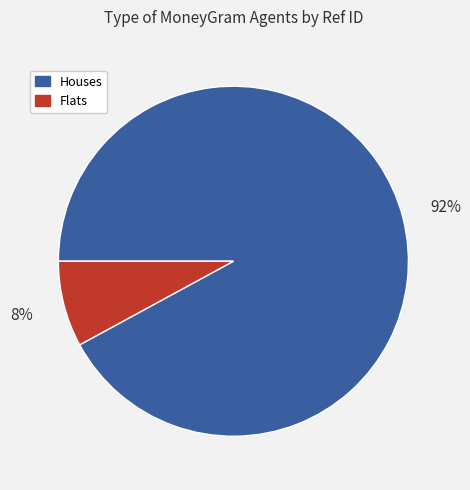

Which has a higher value, Flats or Houses?

Houses